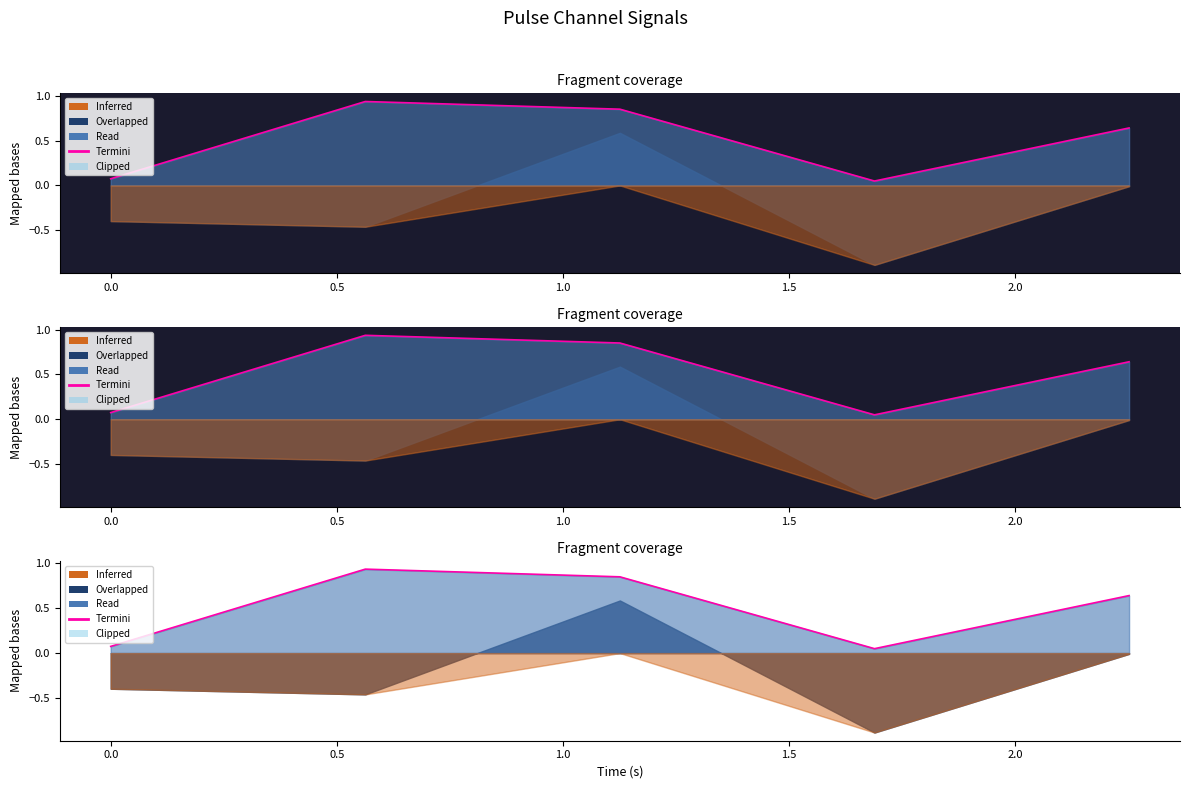

True or false: the data has more than 1 interior local peaks.

False